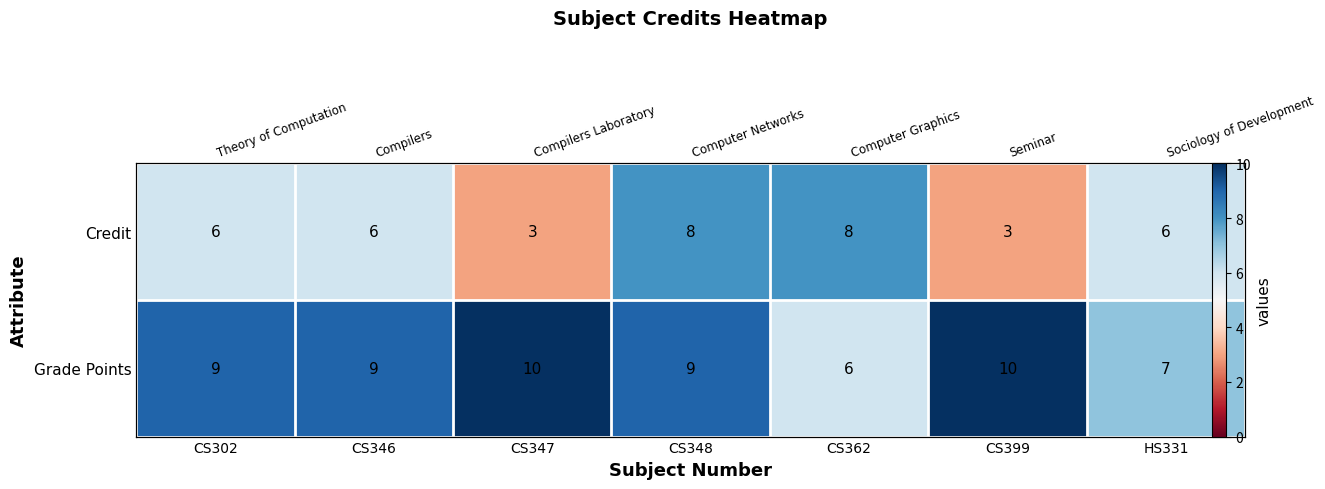

How many values in the Grade Points series exceed 9?

2